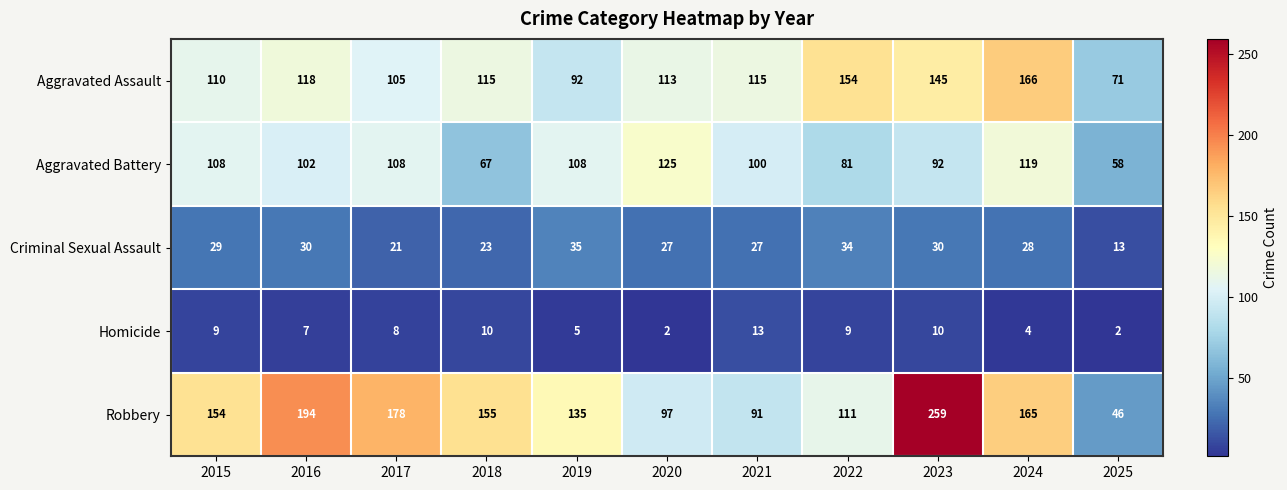

At which label is Robbery closest to 152?

2015